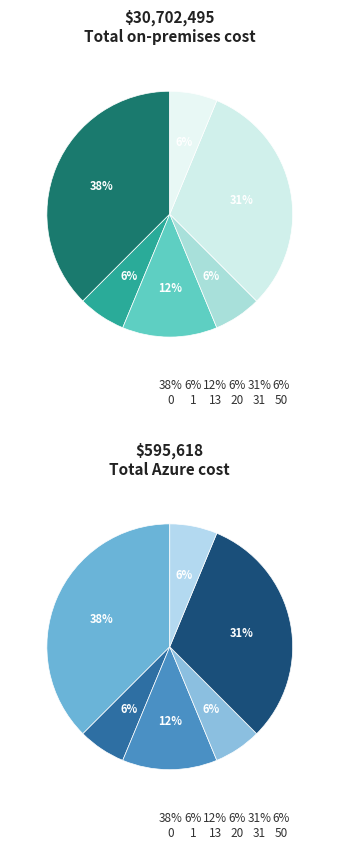

Is there a majority slice in this chart?

No